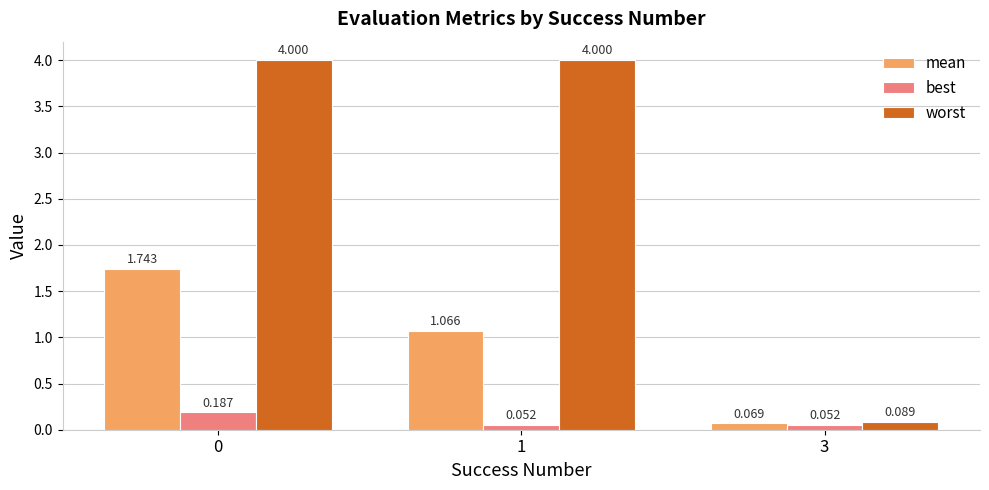

At 1, list the series in order from smallest to largest.

best, mean, worst